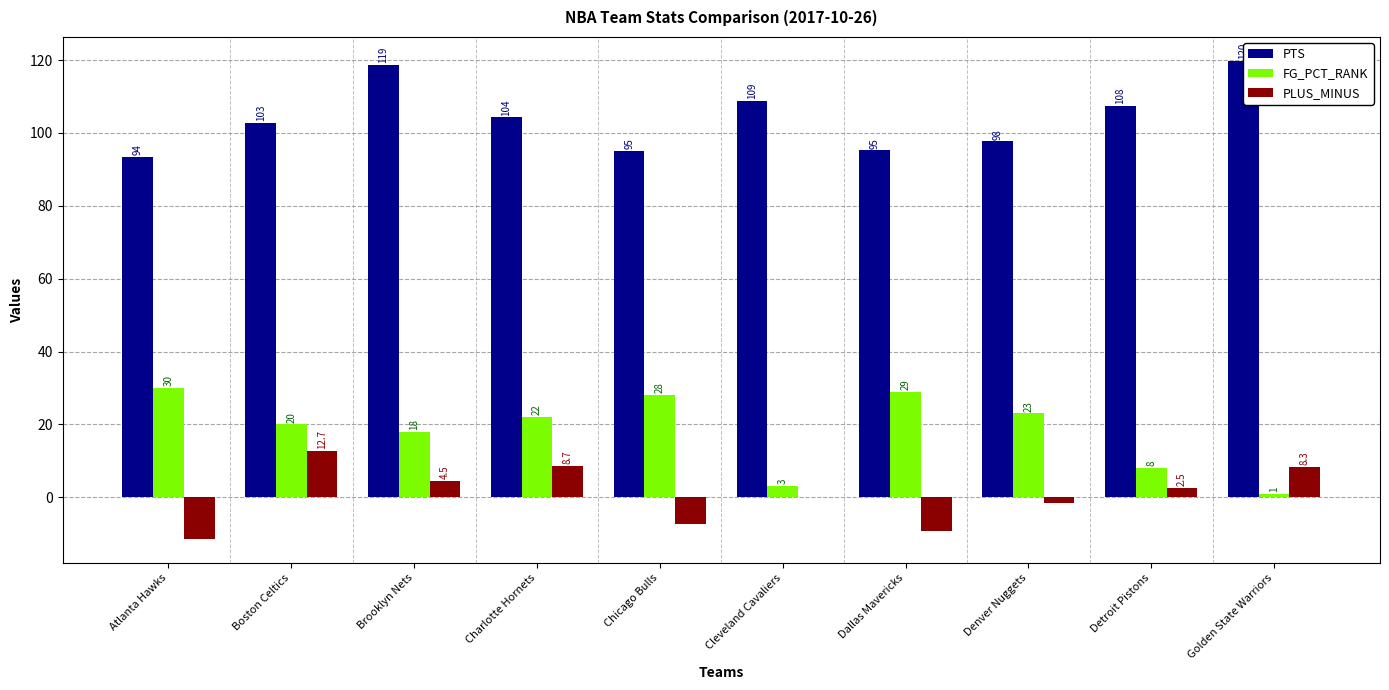

At which category does the chart reach its peak across all series?

Golden State Warriors